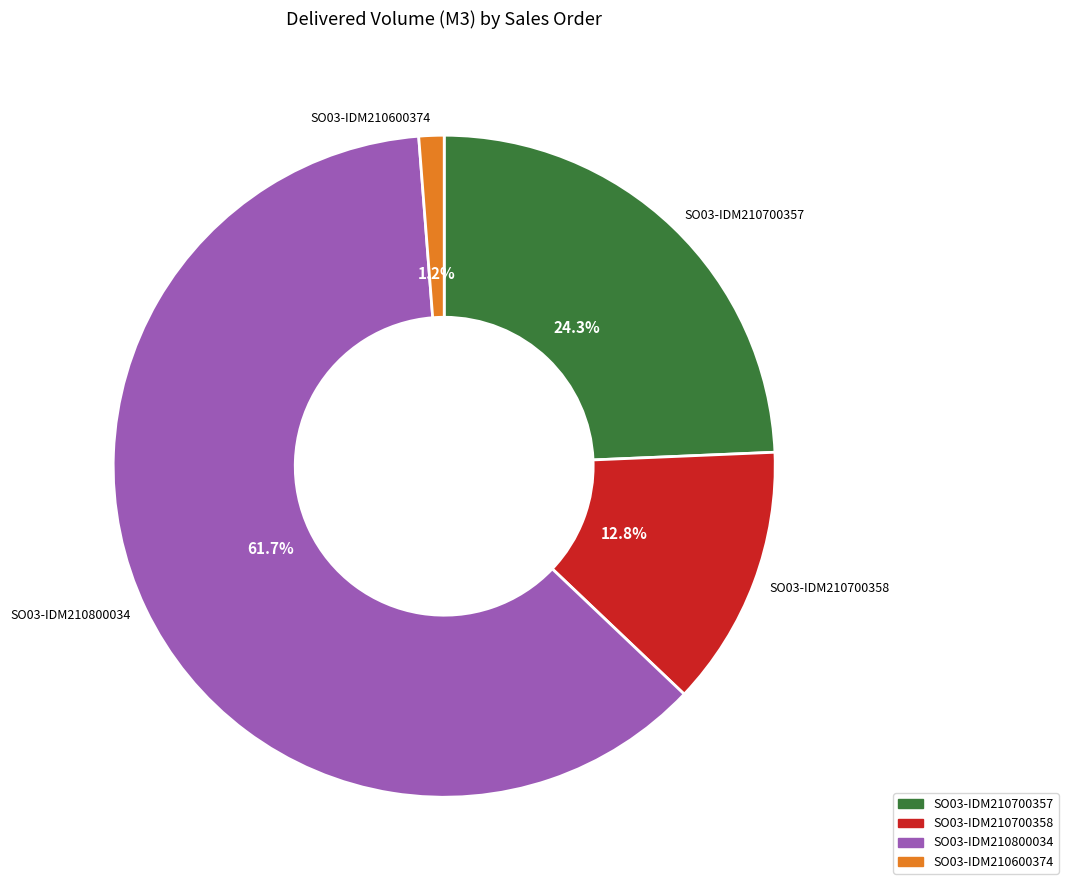

Which has a higher value, SO03-IDM210700357 or SO03-IDM210600374?

SO03-IDM210700357